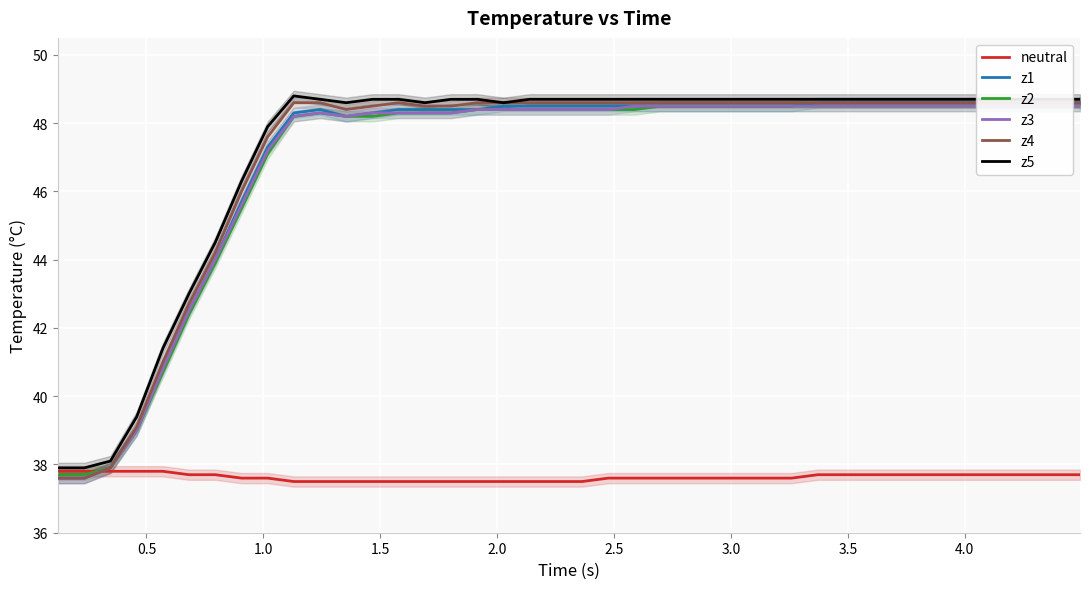

What is the minimum value for neutral?

37.5